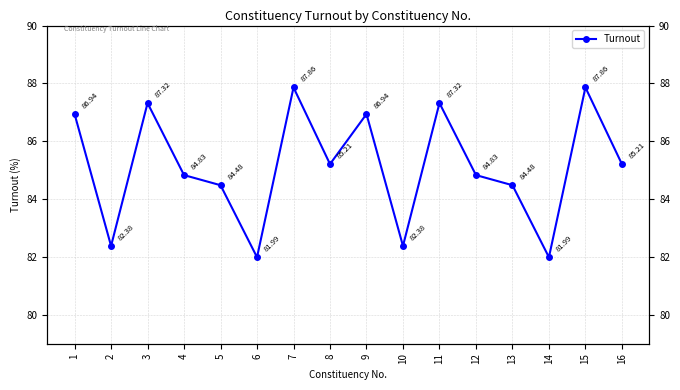

Where is the data nearest to the value 84?

5